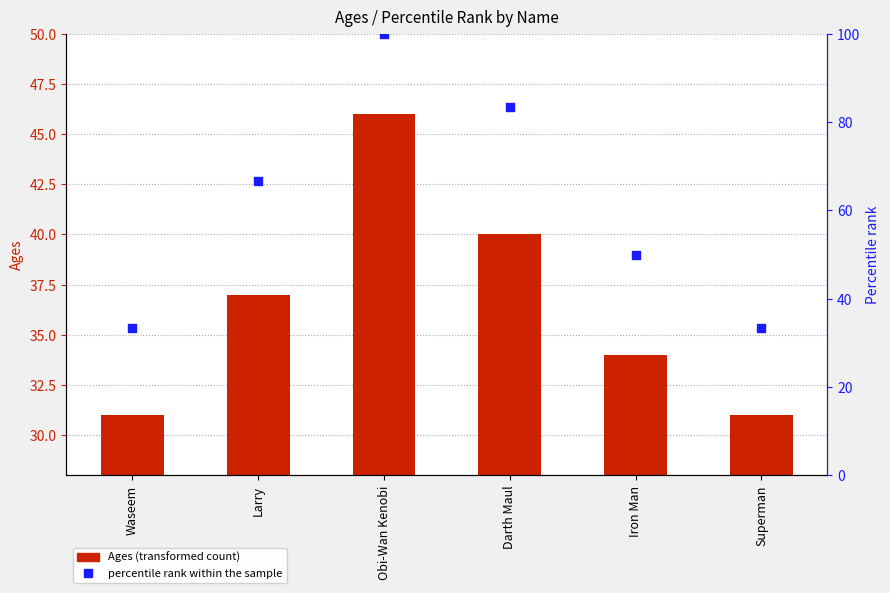

Is the value of Percentile rank at Obi-Wan Kenobi greater than the value of Ages (bar) at Obi-Wan Kenobi?

Yes